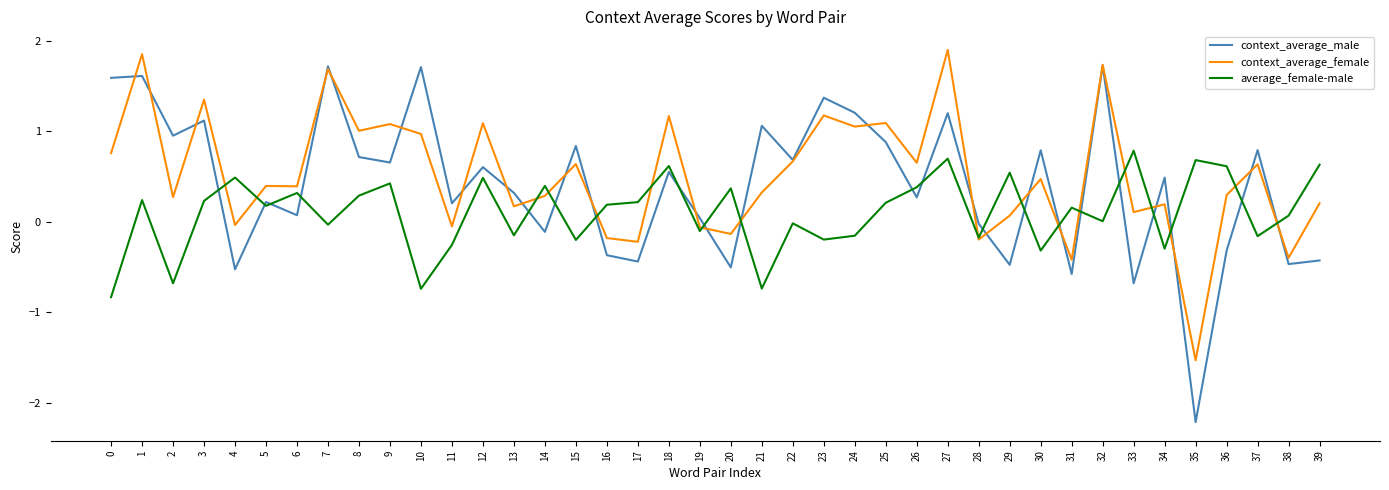

Is the value of context_average_female at 9 greater than the value of average_female-male at 3?

Yes